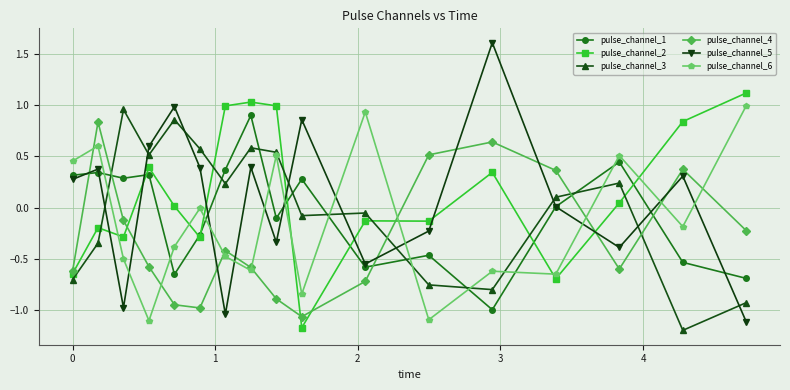

What is the greatest value displayed?

1.6